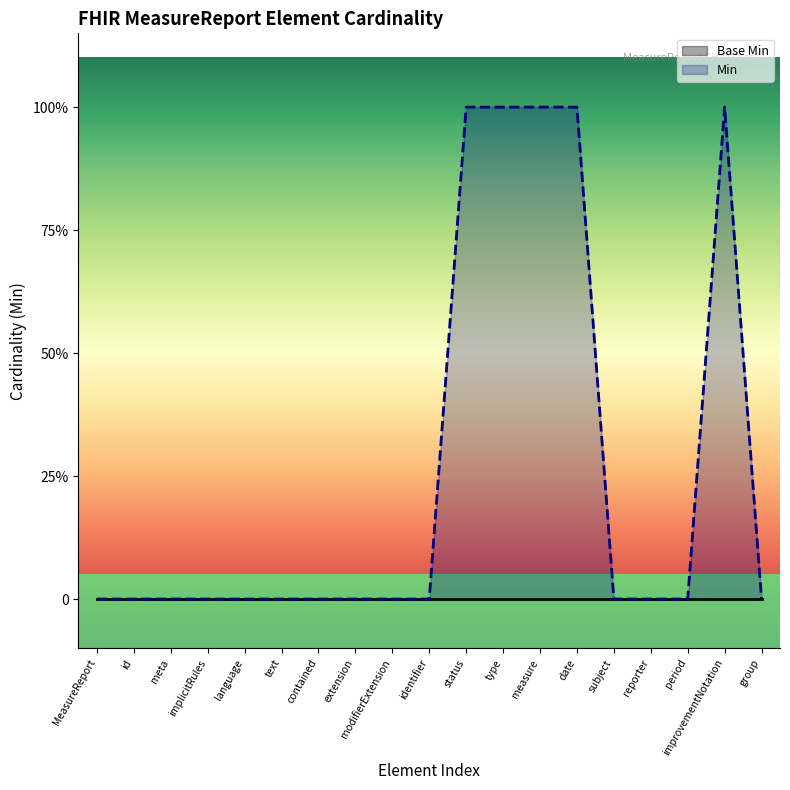

Which has a higher value, reporter or id?

reporter